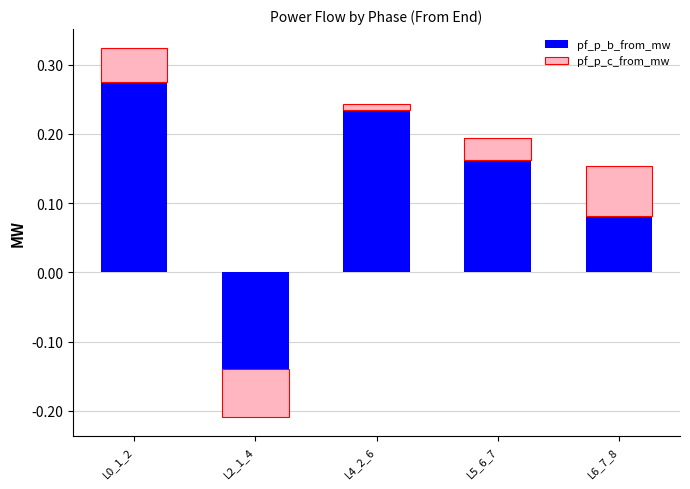

True or false: pf_p_c_from_mw has a value of -0.1 at L5_6_7.

False